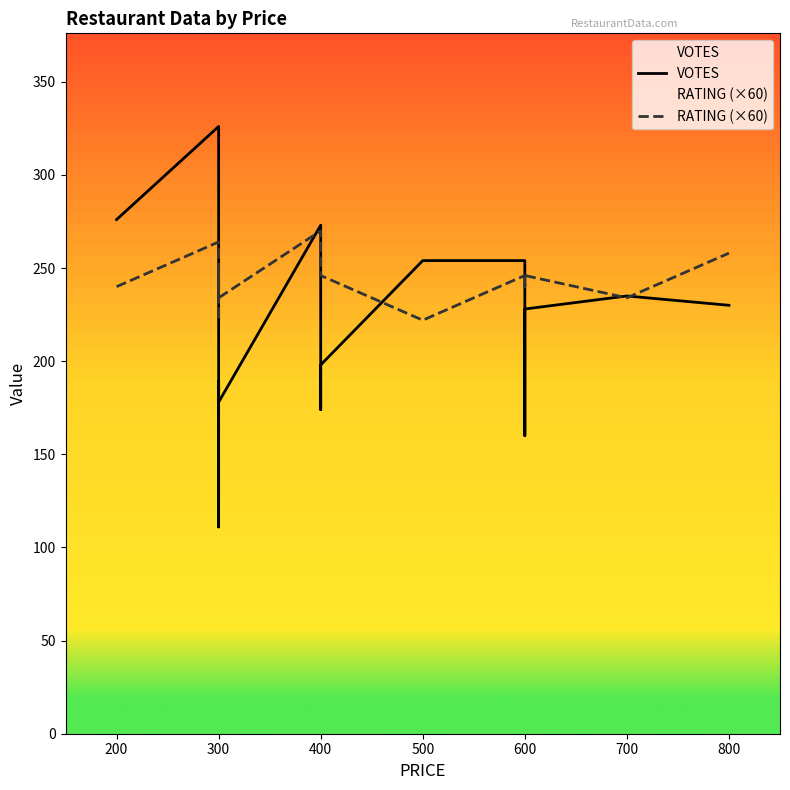

Is the value of VOTES at 400 greater than the value of RATING (×60) at 300?

Yes